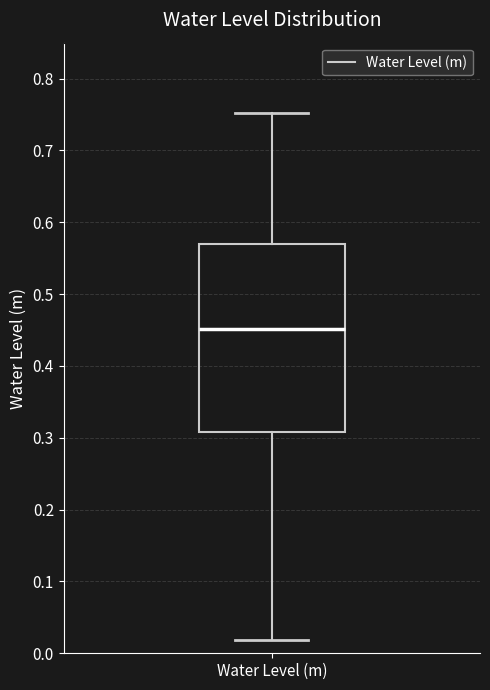

Where does the median line of the box for Water Level (m) sit on the y-axis? The values are not printed on the chart, so give them approximately, as read against the axis.

0.45